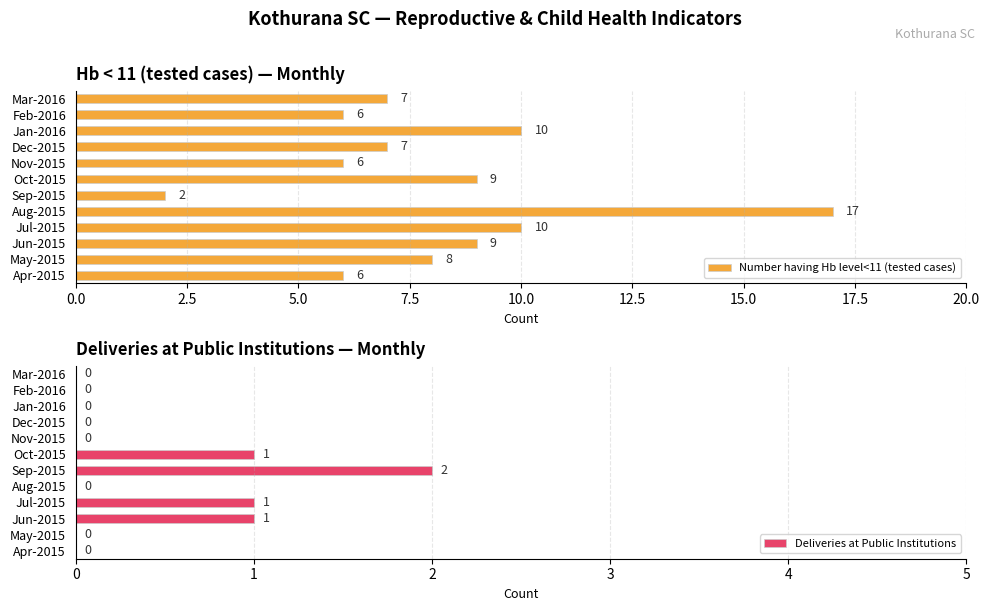

Which category has the highest value in the Number having Hb level<11 (tested cases) series?

Aug-2015